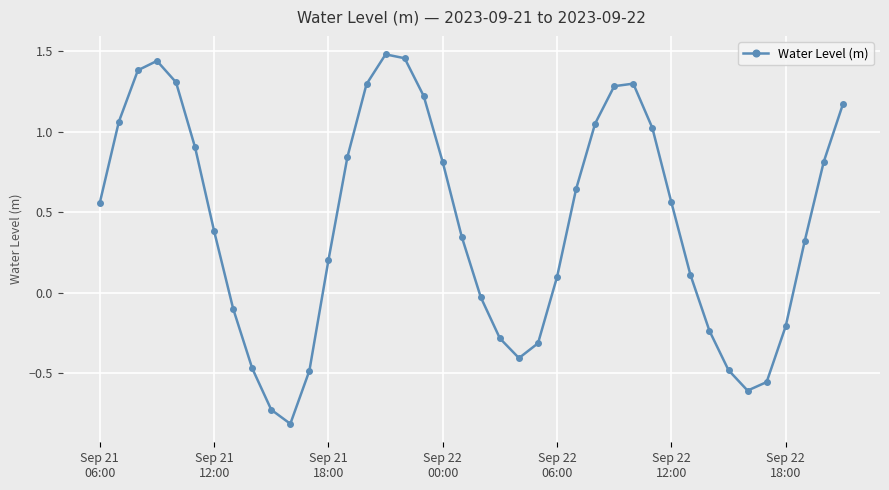

What is the sum of all values?

17.4